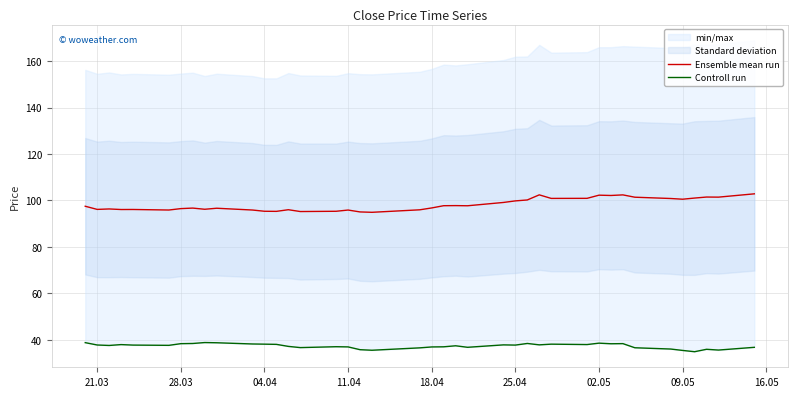

The value of Ensemble mean run at 11.04 is 95.9. True or false?

True